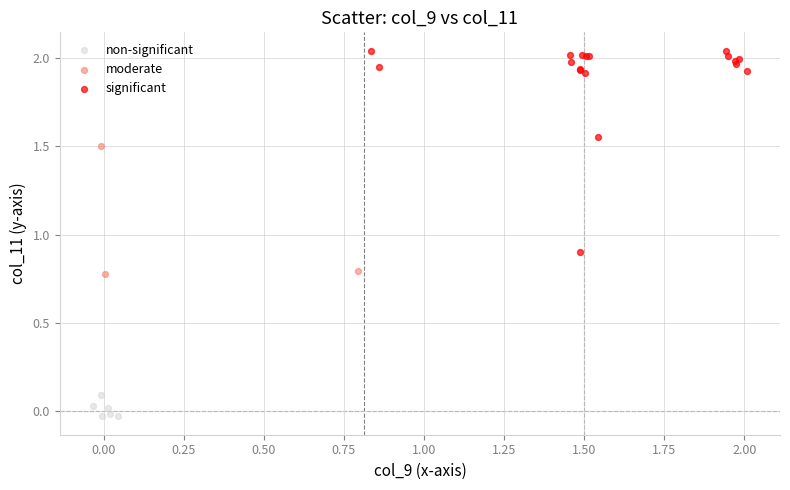

What are all the series names shown in the legend?

non-significant, moderate, significant